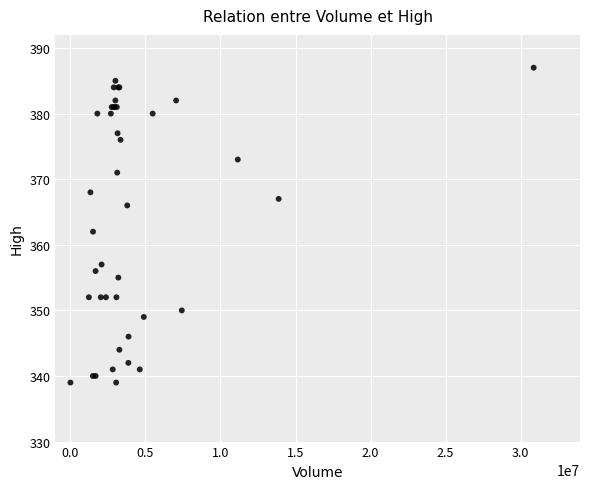

What Y value in the scatter plot is closest to 363?

362